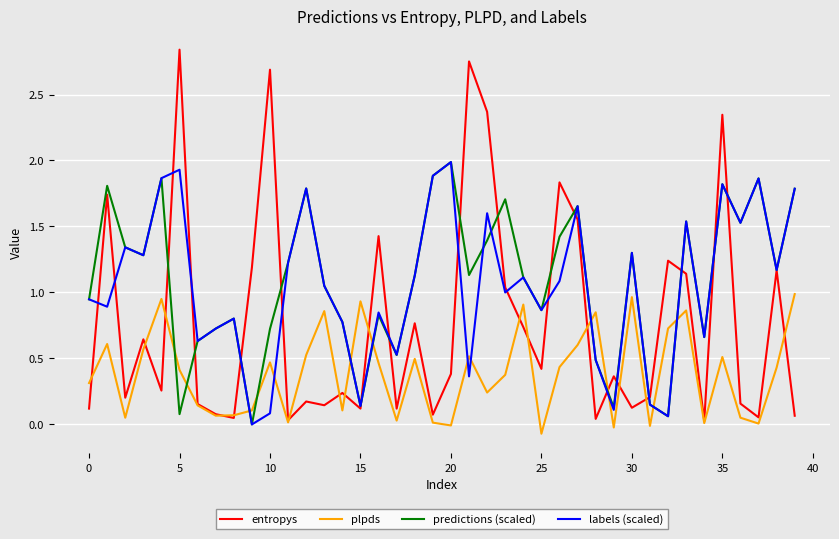

True or false: labels (scaled) has more than 2 interior local peaks.

True